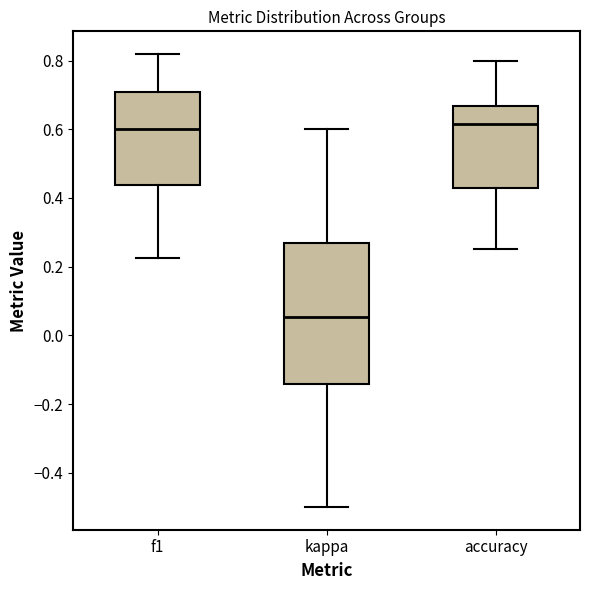

Reading left to right, read every box against the y-axis: the position of its median line, the range the box covers, and the ends of its whiskers. The values are not printed on the chart, so give them approximately, as read against the axis.

f1: median 0.60, box 0.44 to 0.70, whiskers 0.22 to 0.82
kappa: median 0.06, box -0.14 to 0.26, whiskers -0.50 to 0.60
accuracy: median 0.62, box 0.42 to 0.66, whiskers 0.26 to 0.80